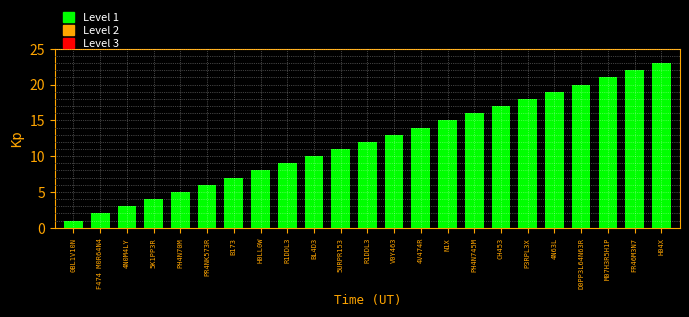

What is the difference between the maximum and minimum values?

22